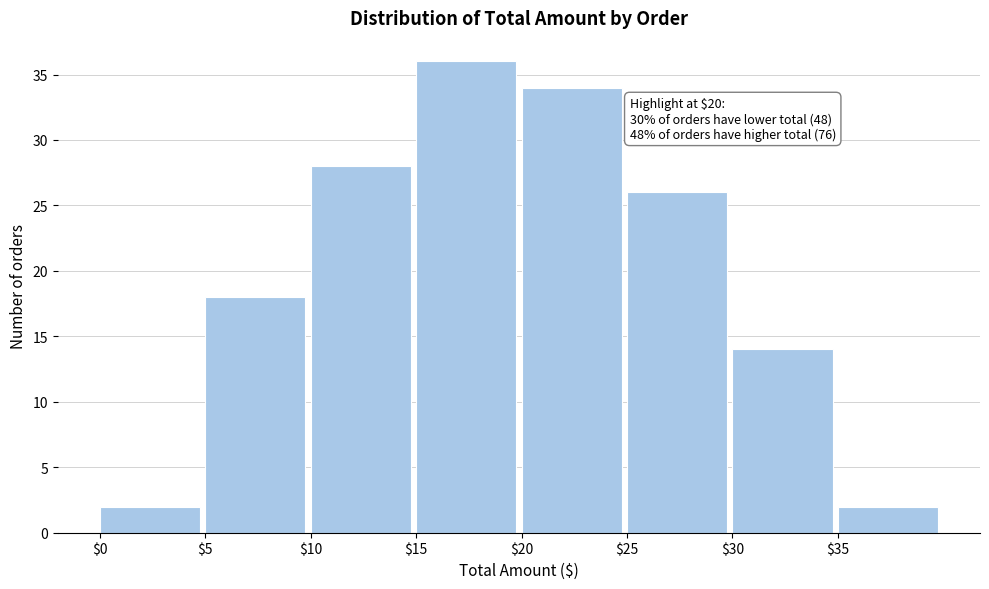

Which range on the x-axis has the tallest bar?

15 to 20